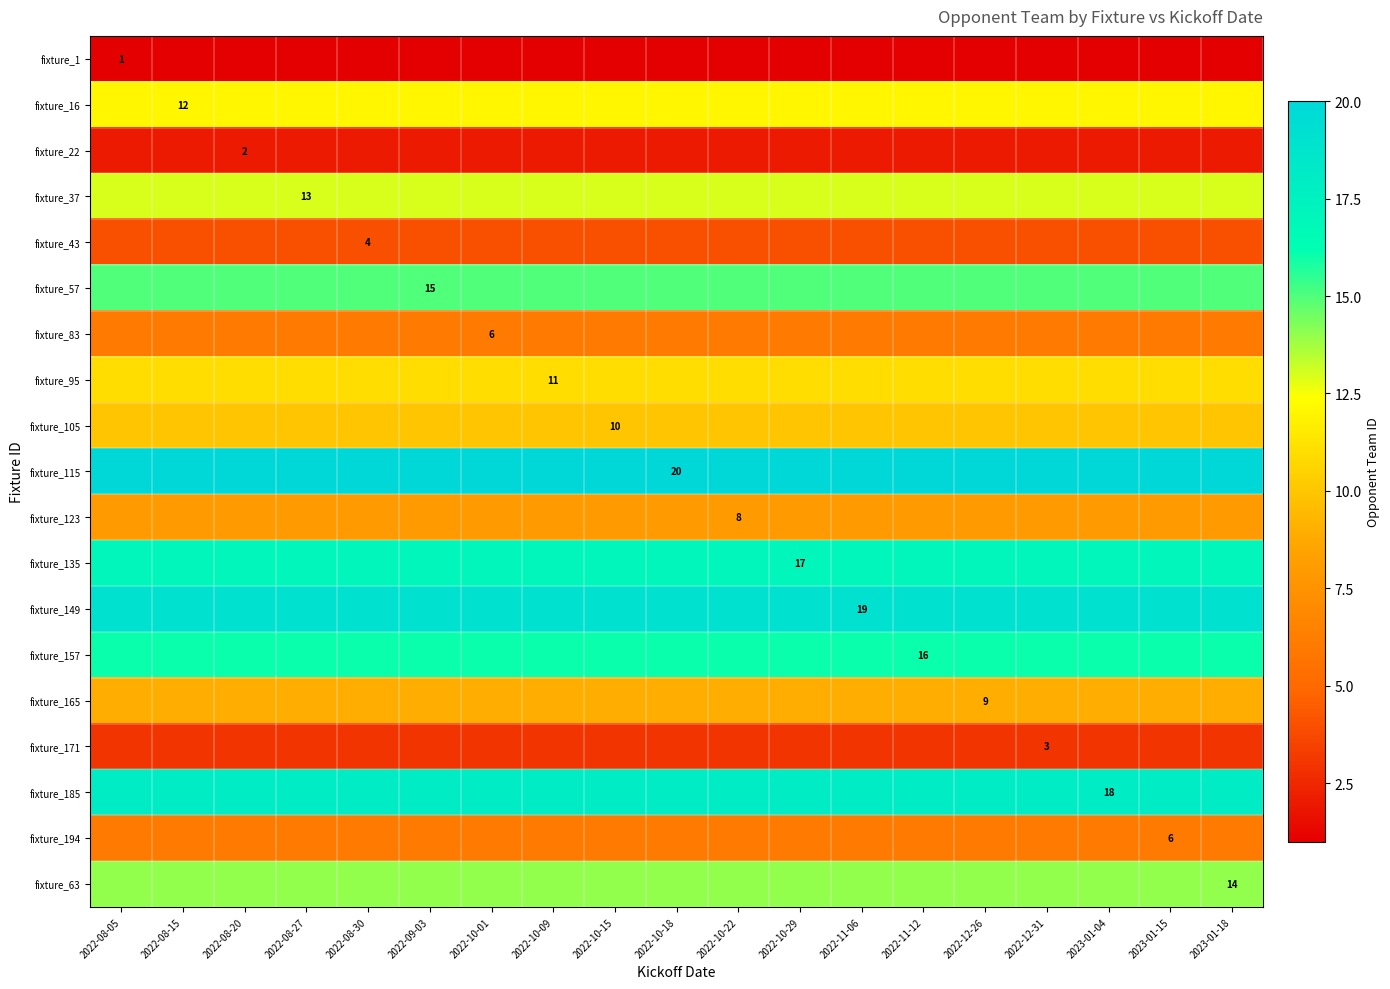

True or false: fixture_157 has a value of 8 at 2022-11-12.

False